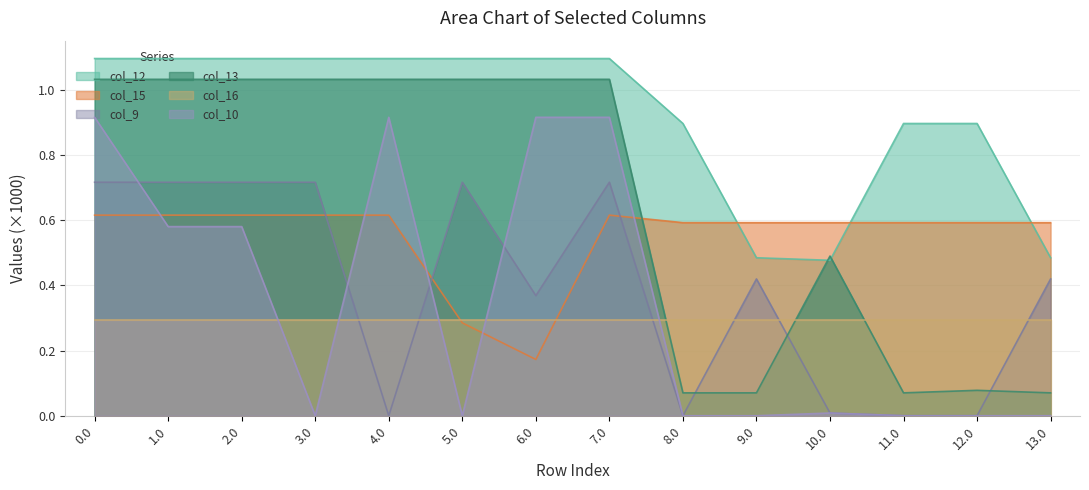

Which series has the widest spread of values?

col_13